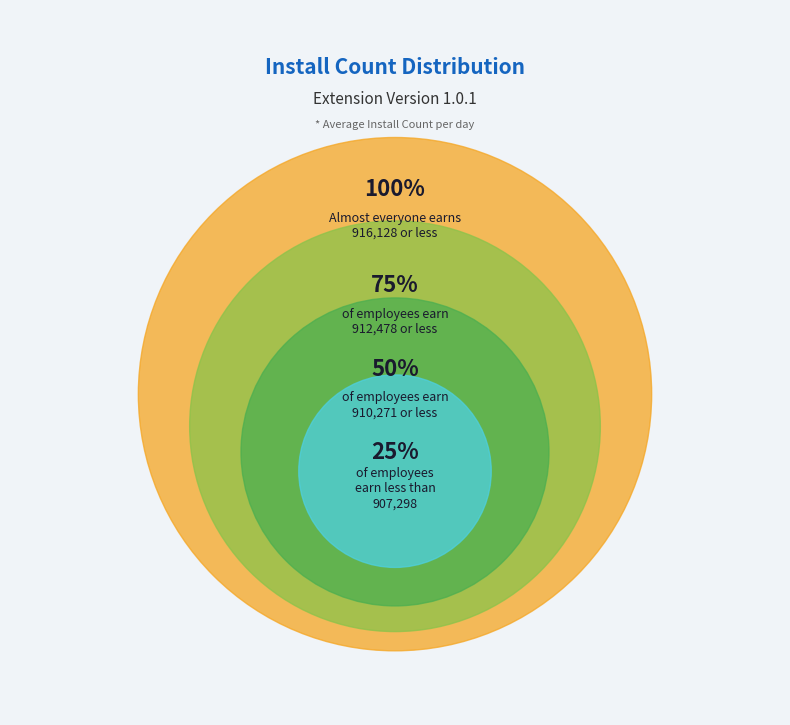

Does 2024-12-28 account for over 50% of the chart?

No